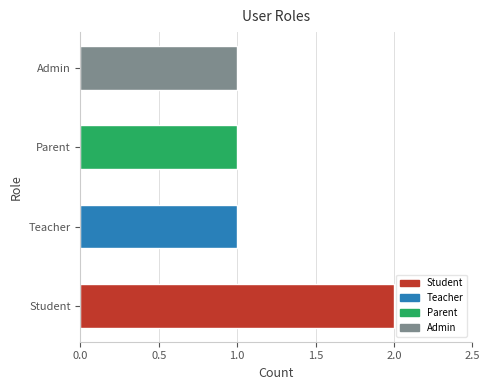

Is it true that the value at Student is 3?

False